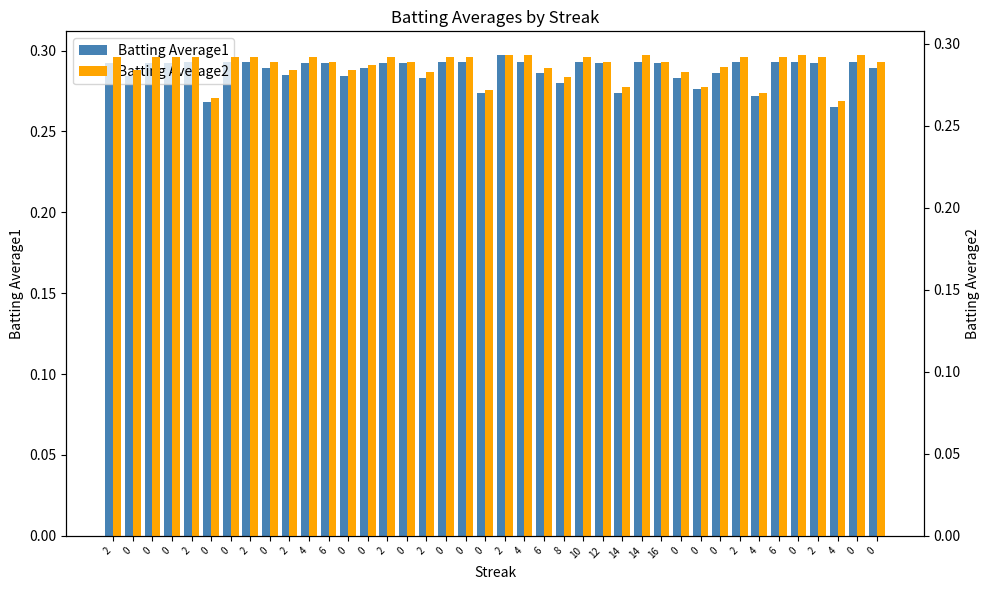

Which series has the largest total across all categories?

Batting Average1